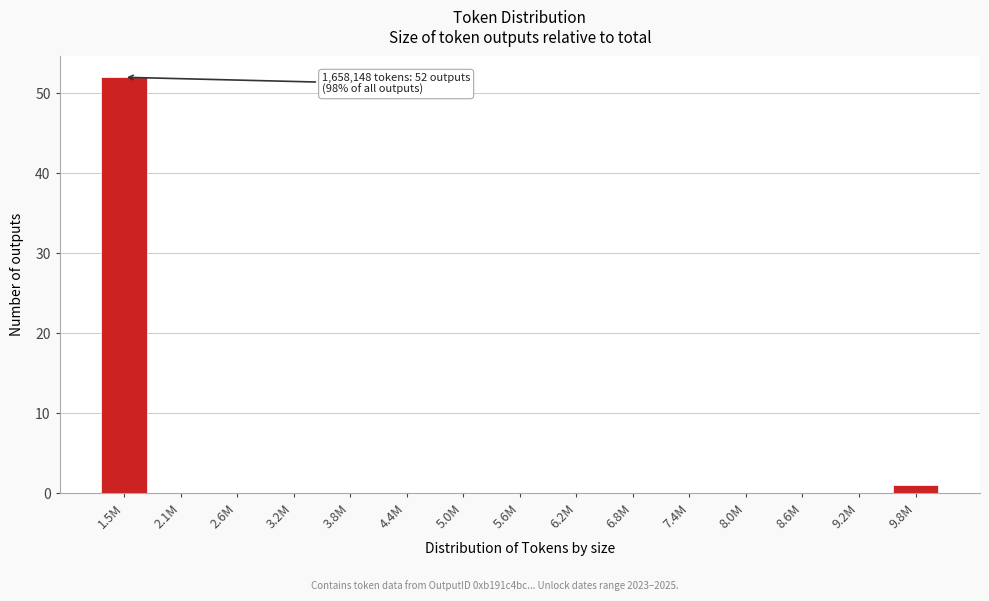

Reading left to right, extract all data points from this chart.

1.5M=52	2.1M=0	2.6M=0	3.2M=0	3.8M=0	4.4M=0	5.0M=0	5.6M=0	6.2M=0	6.8M=0	7.4M=0	8.0M=0	8.6M=0	9.2M=0	9.8M=1